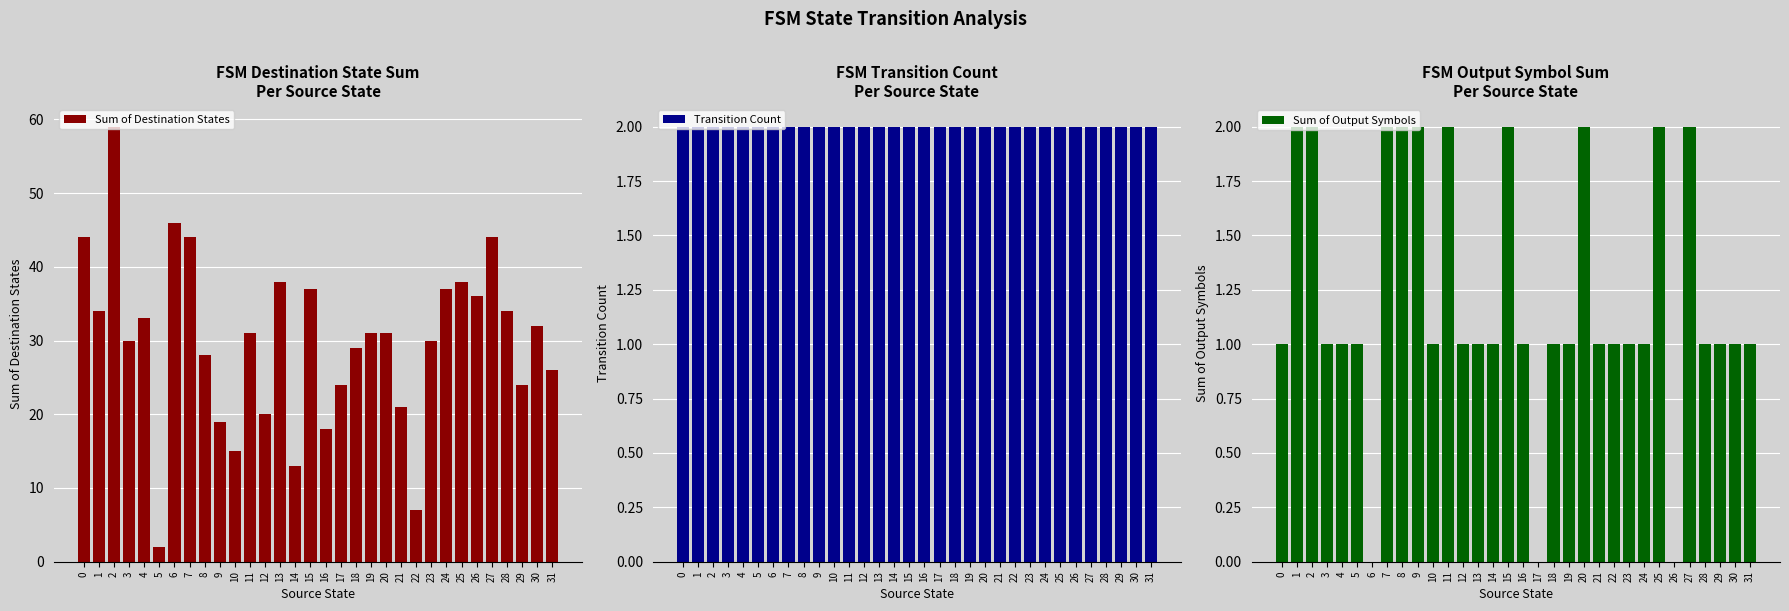

What is the sum of the Transition Count values at 5 and 24?

4